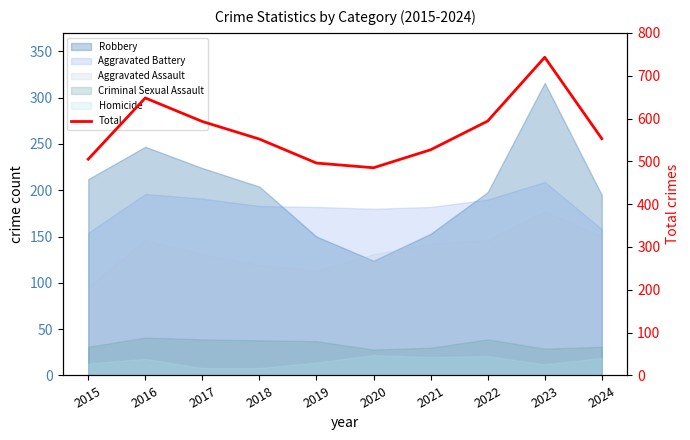

Approximately how many times larger is the value at 2021 compared to 2024?

1.0